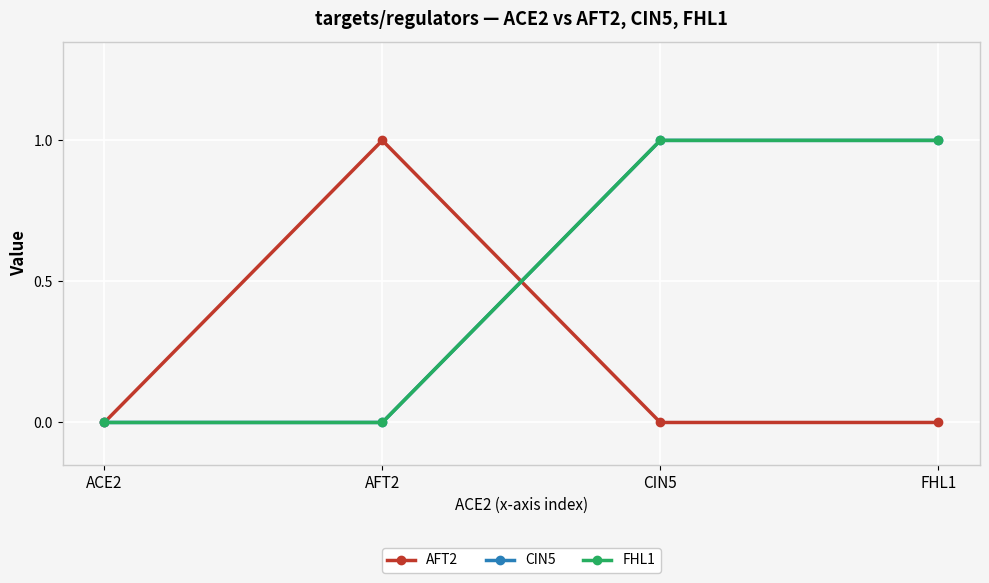

Which series has the widest spread of values?

AFT2